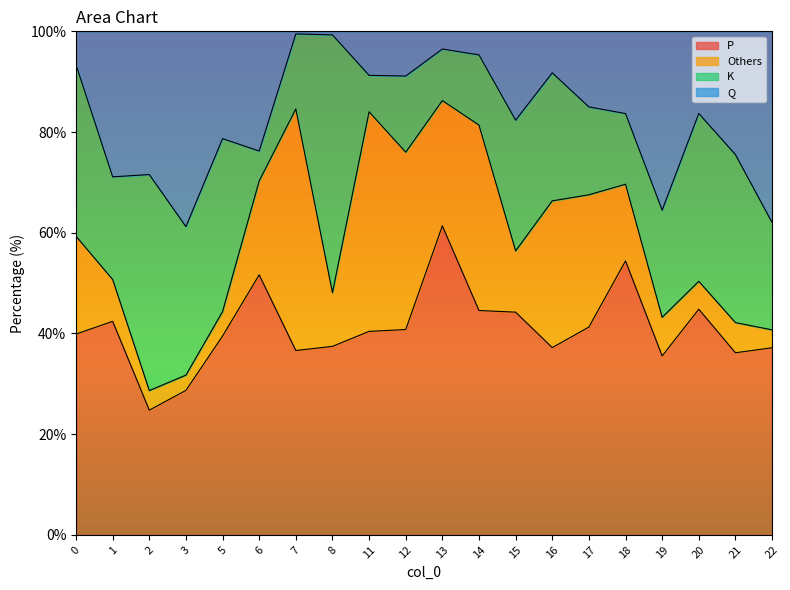

What is the highest value of the P series?

61.4